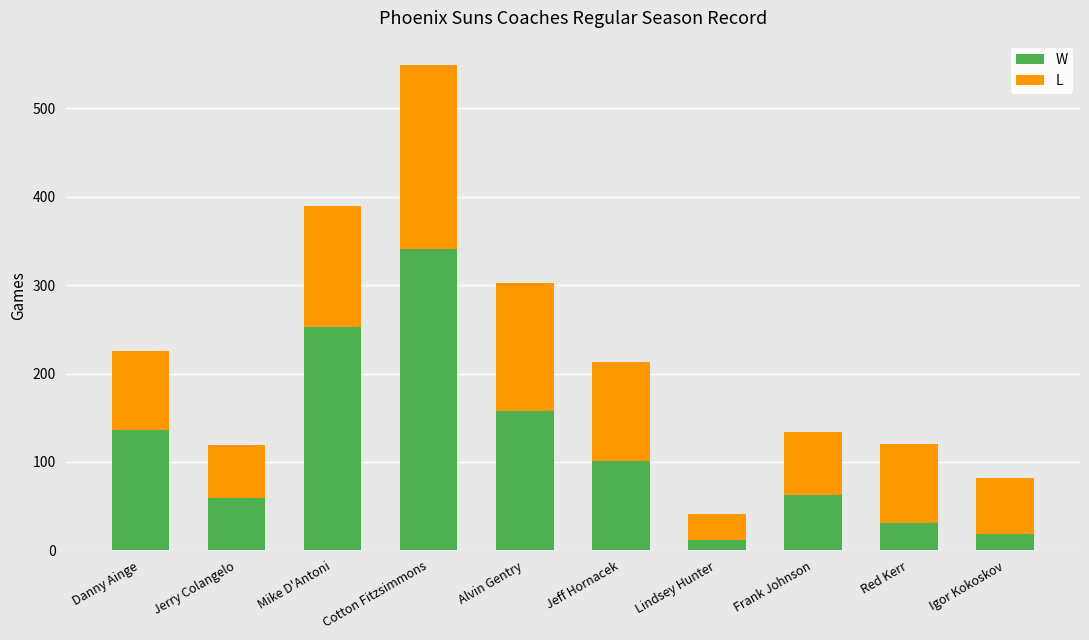

The value of W at Mike D'Antoni is 253. True or false?

True